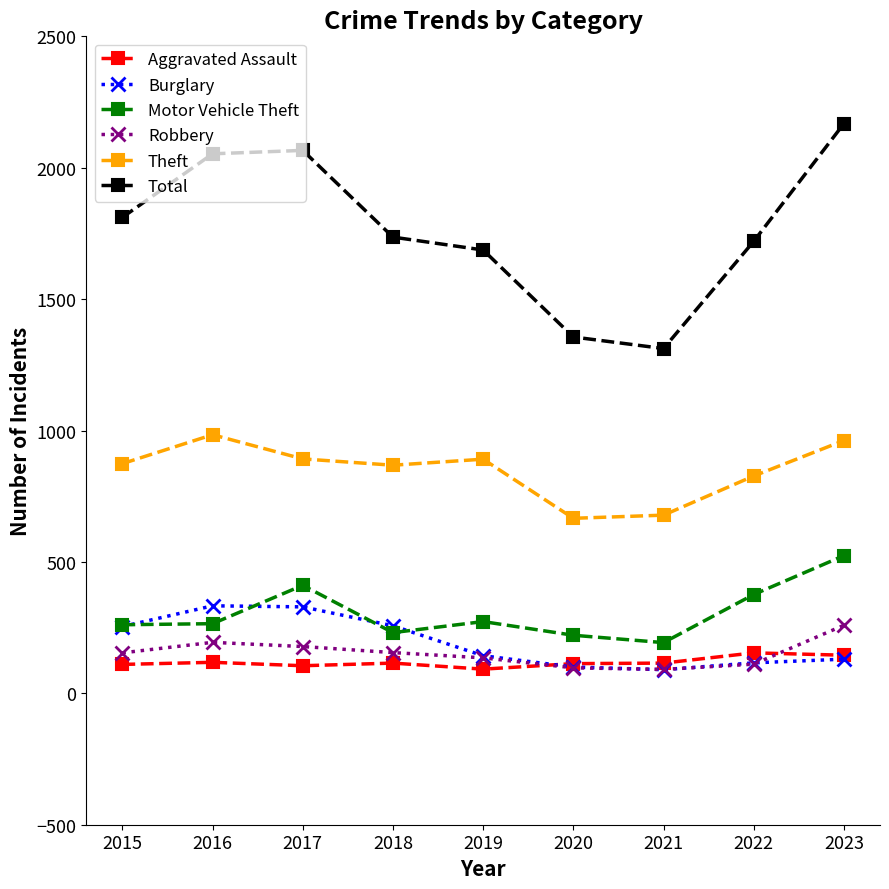

What is the difference between the highest and lowest values at 2018?

1621